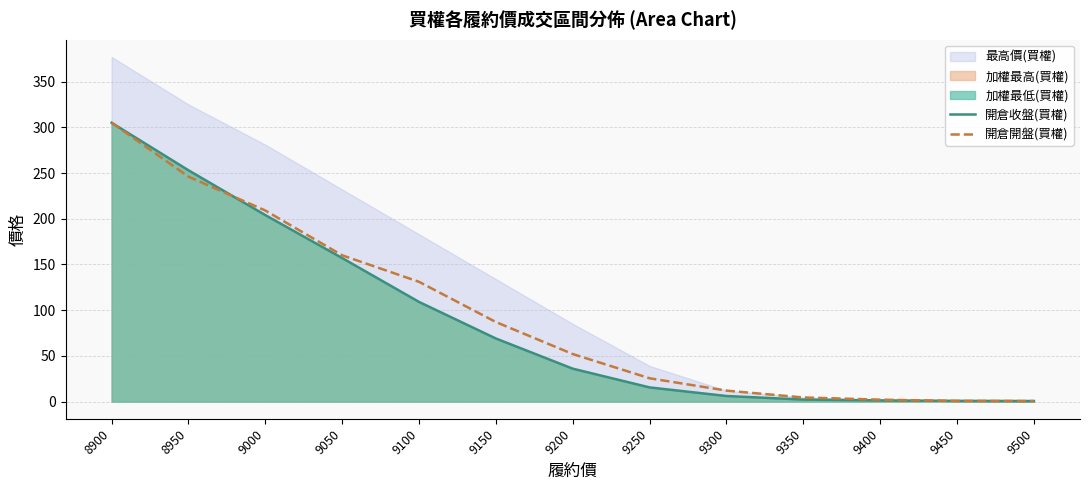

Which category has the highest value across all series?

8900